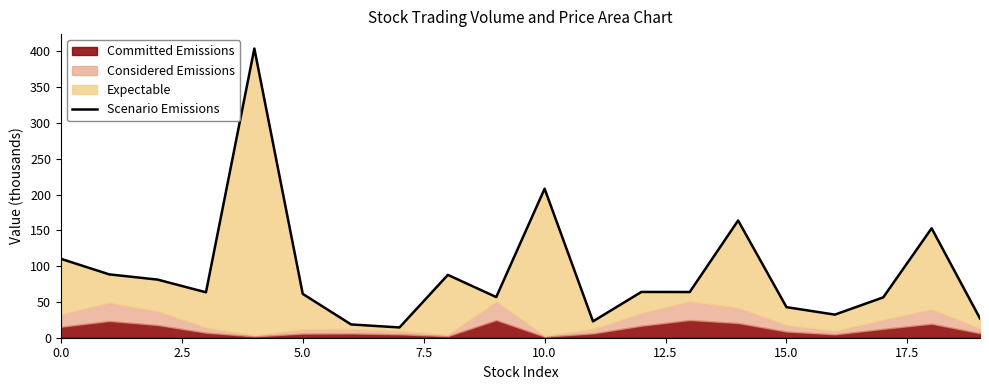

True or false: there are more than 1 points higher than both neighbors.

True